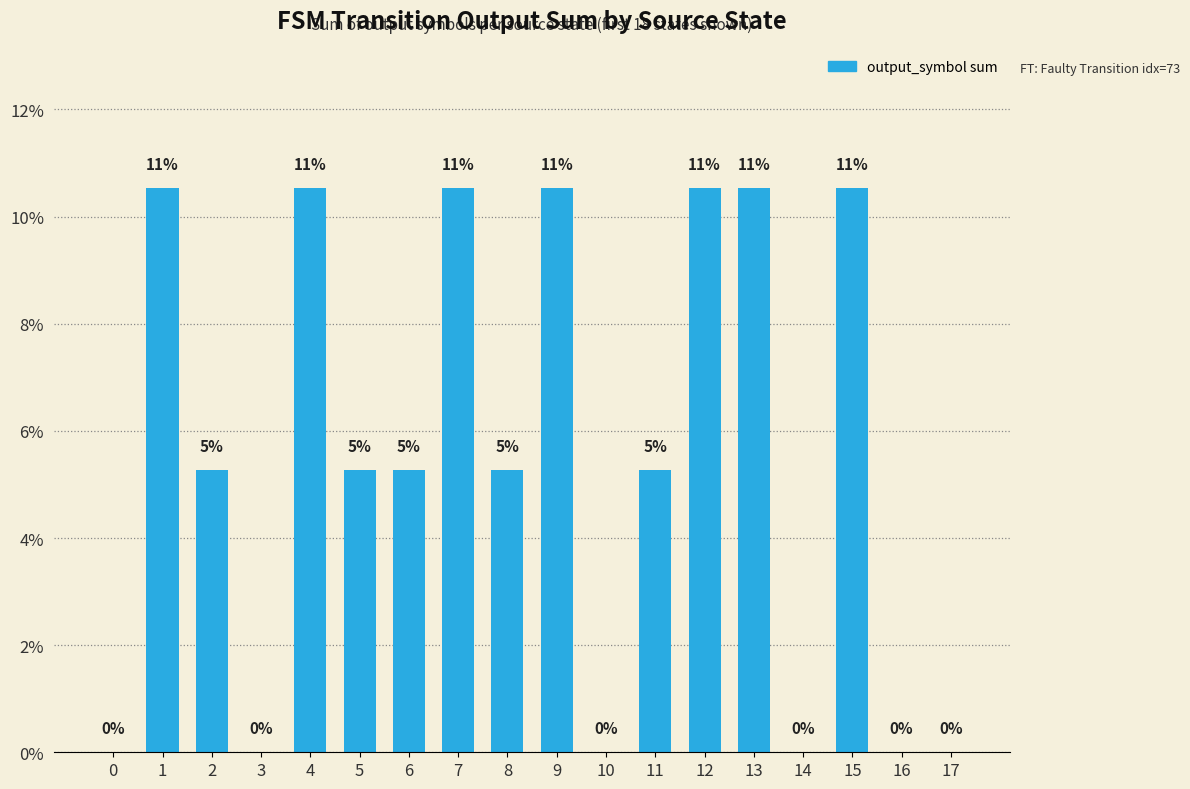

Reading left to right, transcribe all the data shown in this chart.

0=0.0	1=10.5	2=5.3	3=0.0	4=10.5	5=5.3	6=5.3	7=10.5	8=5.3	9=10.5	10=0.0	11=5.3	12=10.5	13=10.5	14=0.0	15=10.5	16=0.0	17=0.0